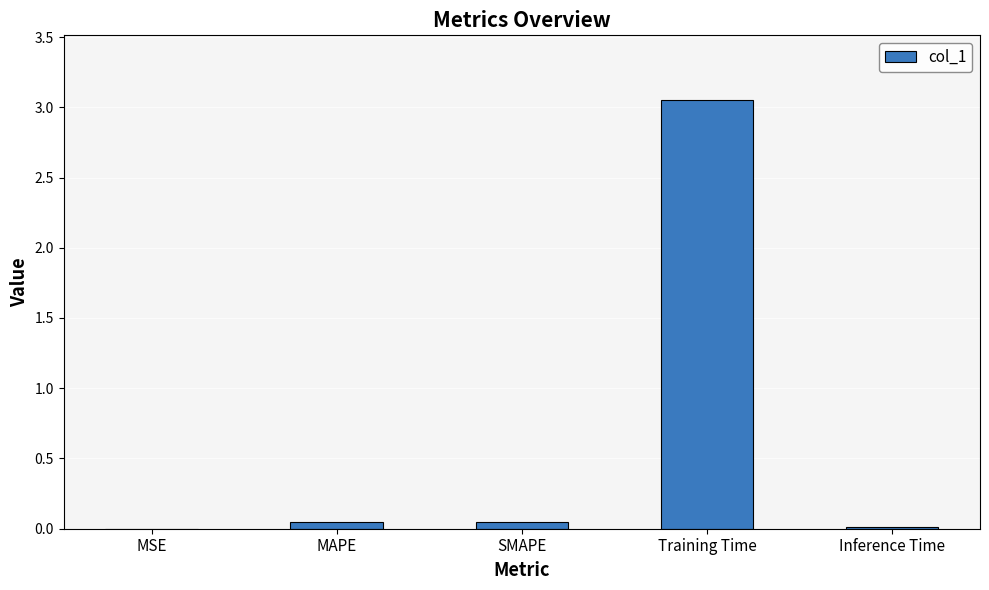

Which label corresponds to the largest value in the chart?

Training Time